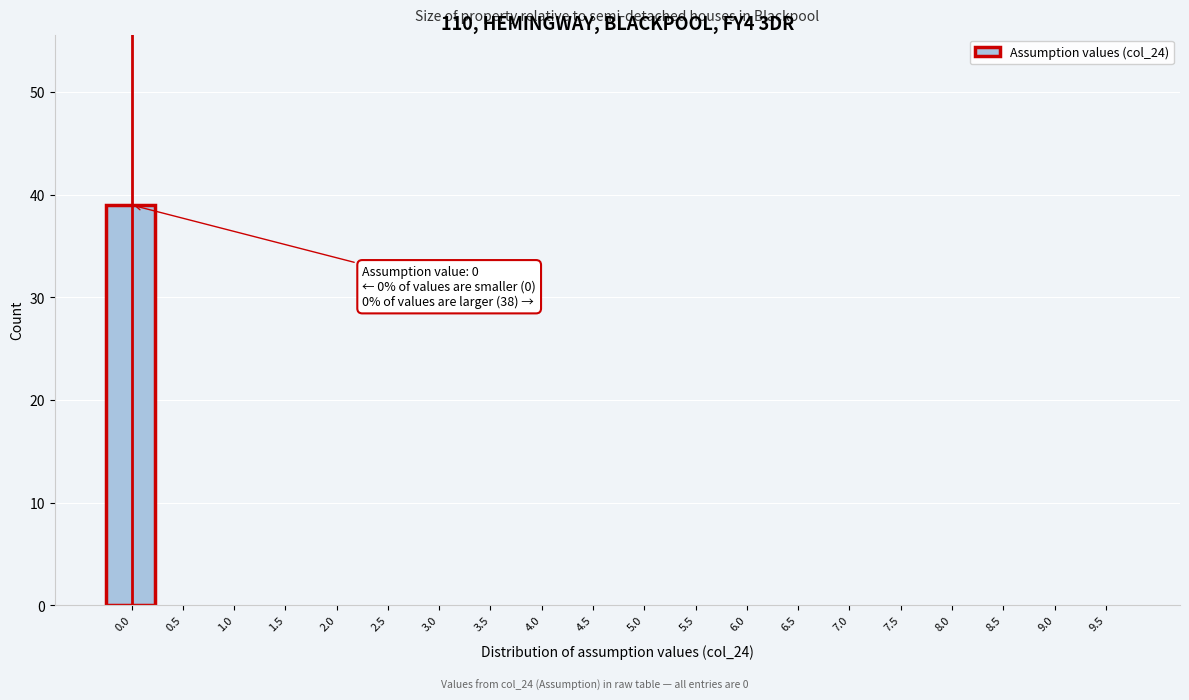

Reading left to right, what are all the values shown in this chart?

0.0=39	0.5=0	1.0=0	1.5=0	2.0=0	2.5=0	3.0=0	3.5=0	4.0=0	4.5=0	5.0=0	5.5=0	6.0=0	6.5=0	7.0=0	7.5=0	8.0=0	8.5=0	9.0=0	9.5=0